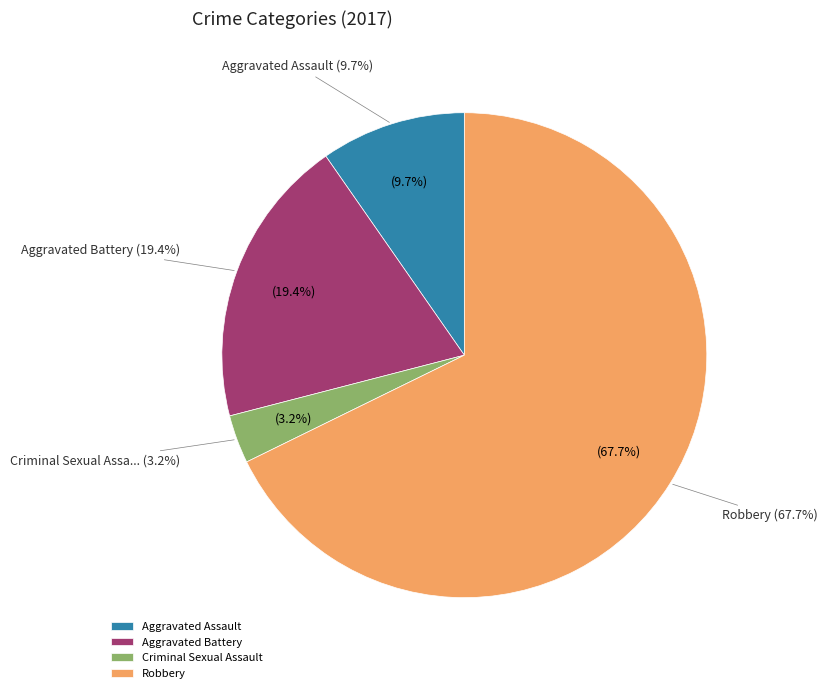

What portion of the pie excludes Criminal Sexual Assault?

96.8%